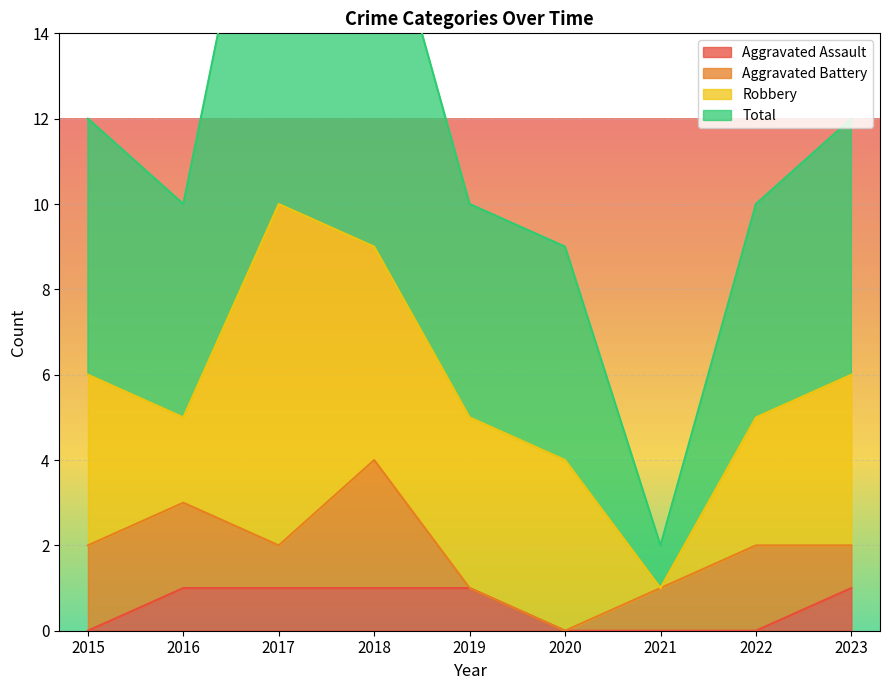

Which series changed the most between 2017 and 2022?

Total